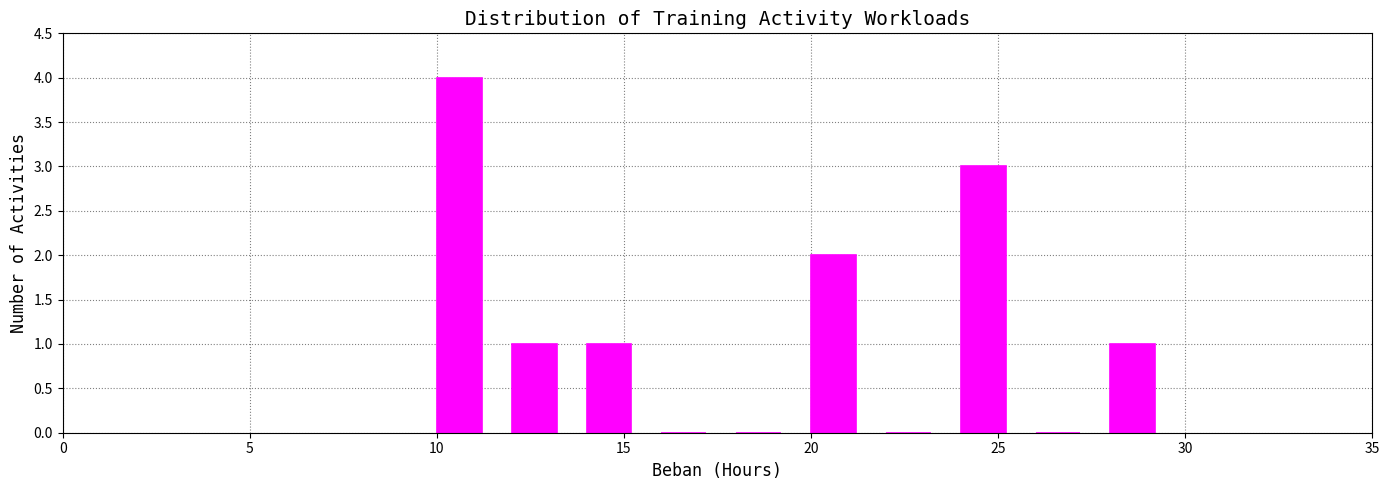

Reading left to right, transcribe this chart: for each bar, give the range it covers on the x-axis and its height. The values are not printed on the chart, so give them approximately, as read against the axis.

10 to 12: 4
12 to 14: 1
14 to 16: 1
16 to 18: 0
18 to 20: 0
20 to 22: 2
22 to 24: 0
24 to 26: 3
26 to 28: 0
28 to 30: 1